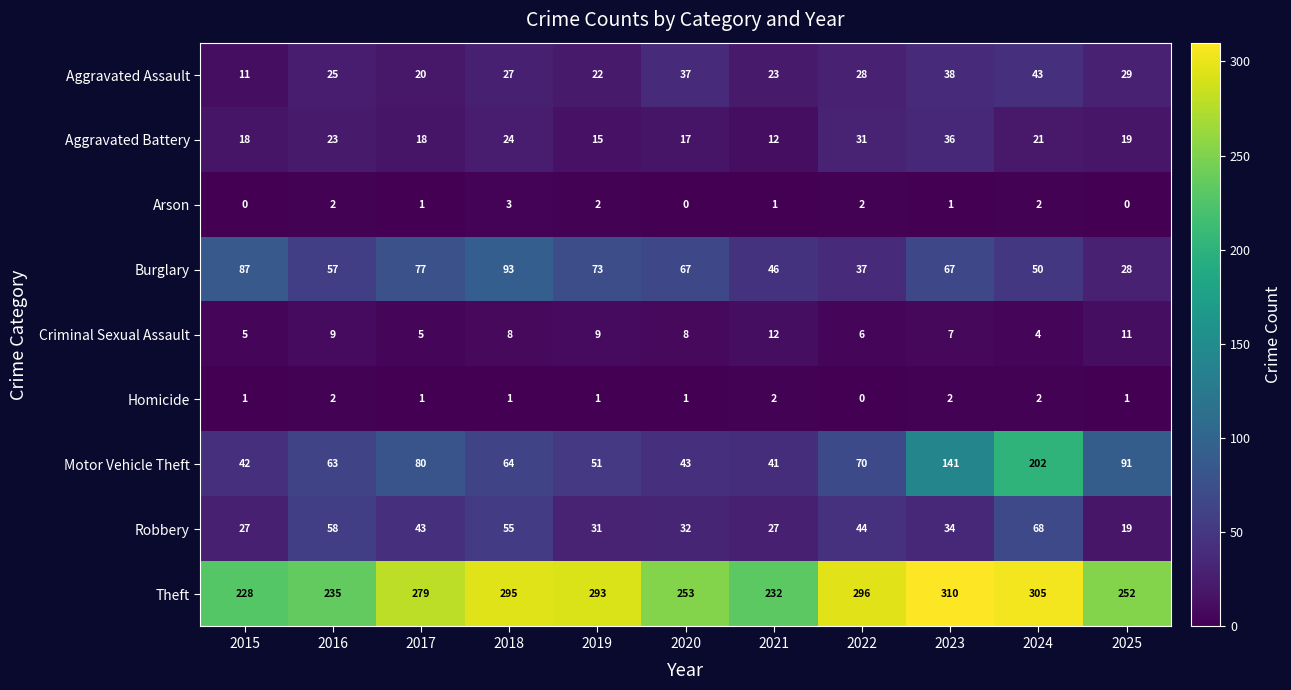

Is it true that Burglary equals 13 at 2024?

False